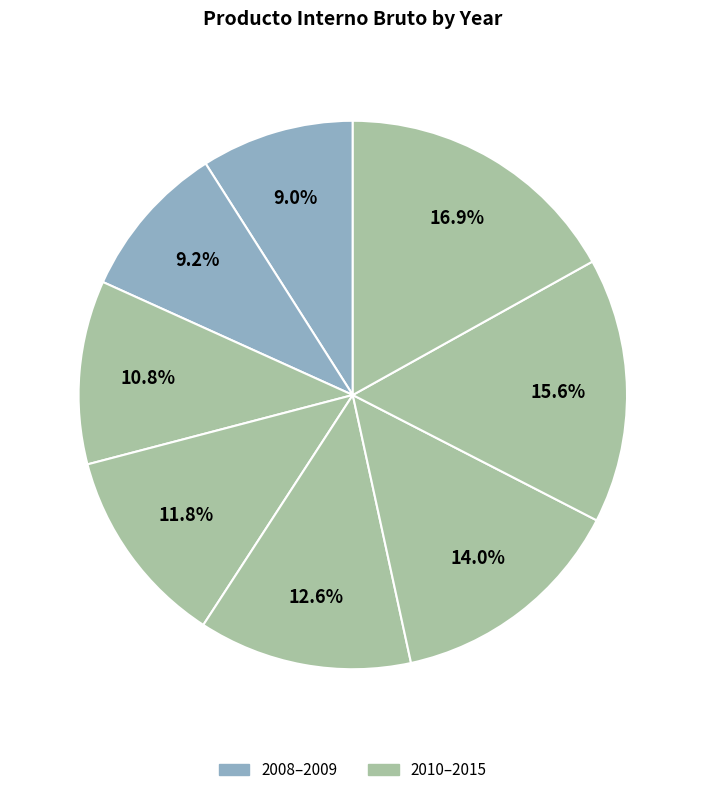

Which slice is the largest?

2015